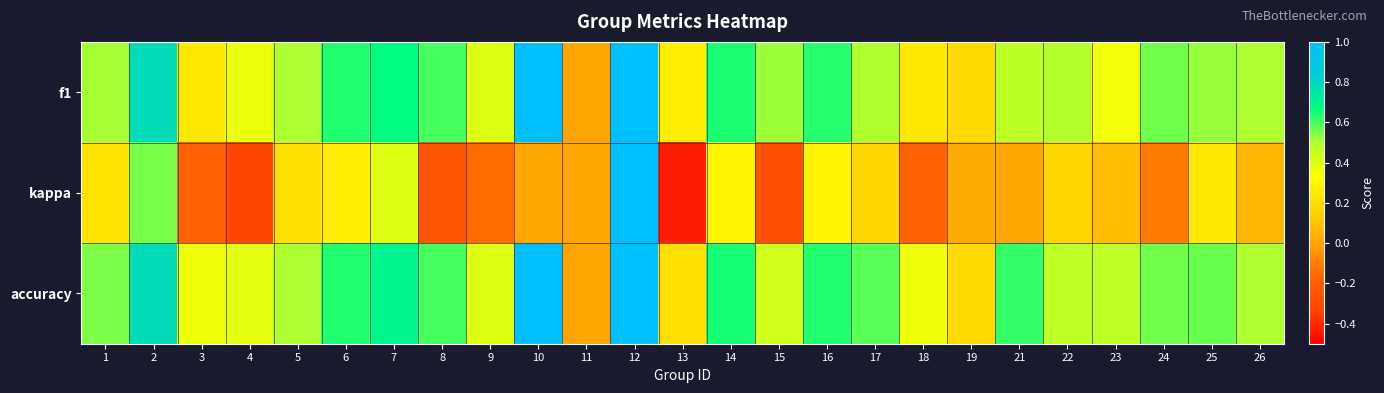

How many series are shown in this chart?

3